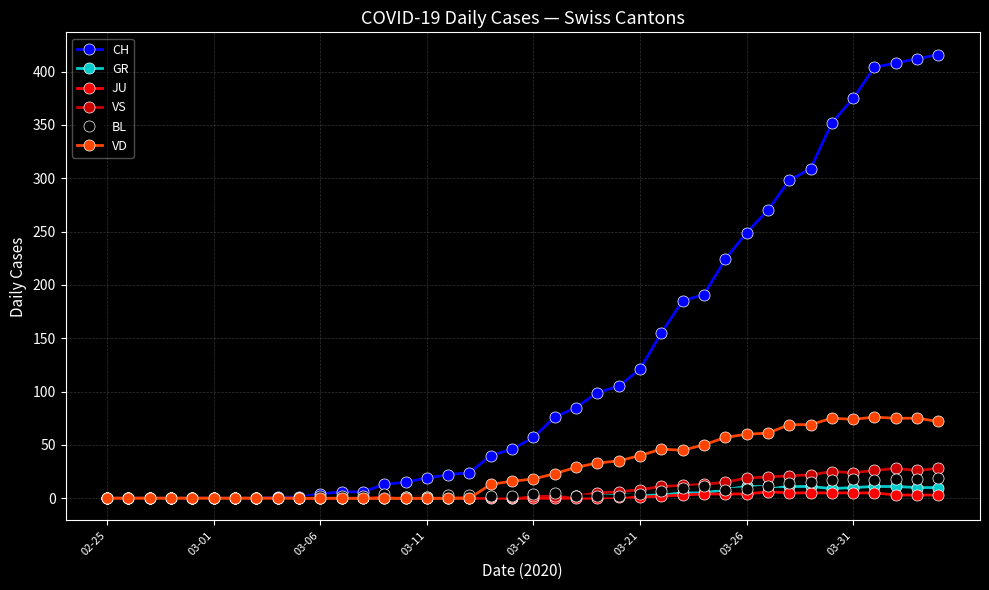

Which series has the largest total across all categories?

CH